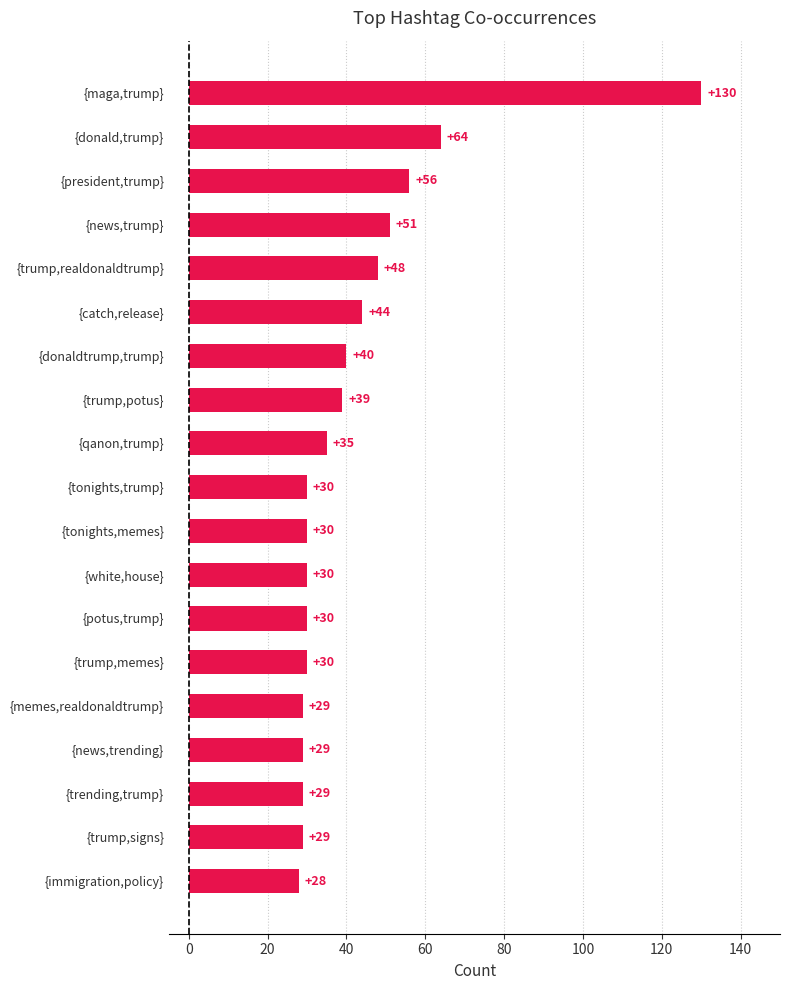

Reading bottom to top, extract all data points from this chart.

28	29	29	29	29	30	30	30	30	30	35	39	40	44	48	51	56	64	130